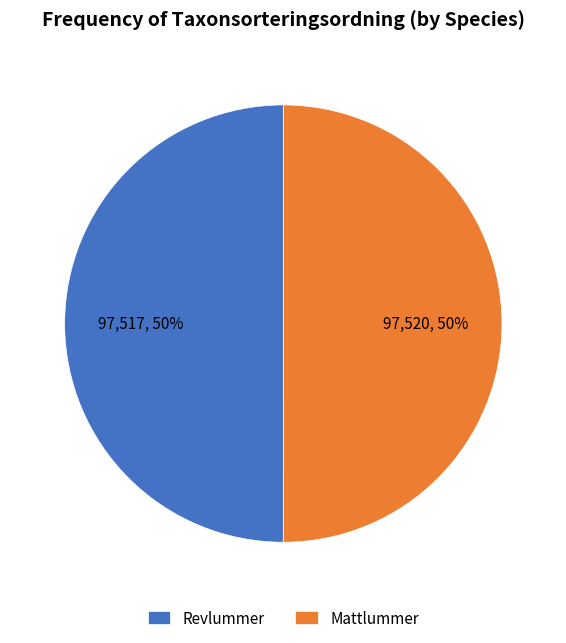

The Revlummer slice represents 59% of the pie. True or false?

False